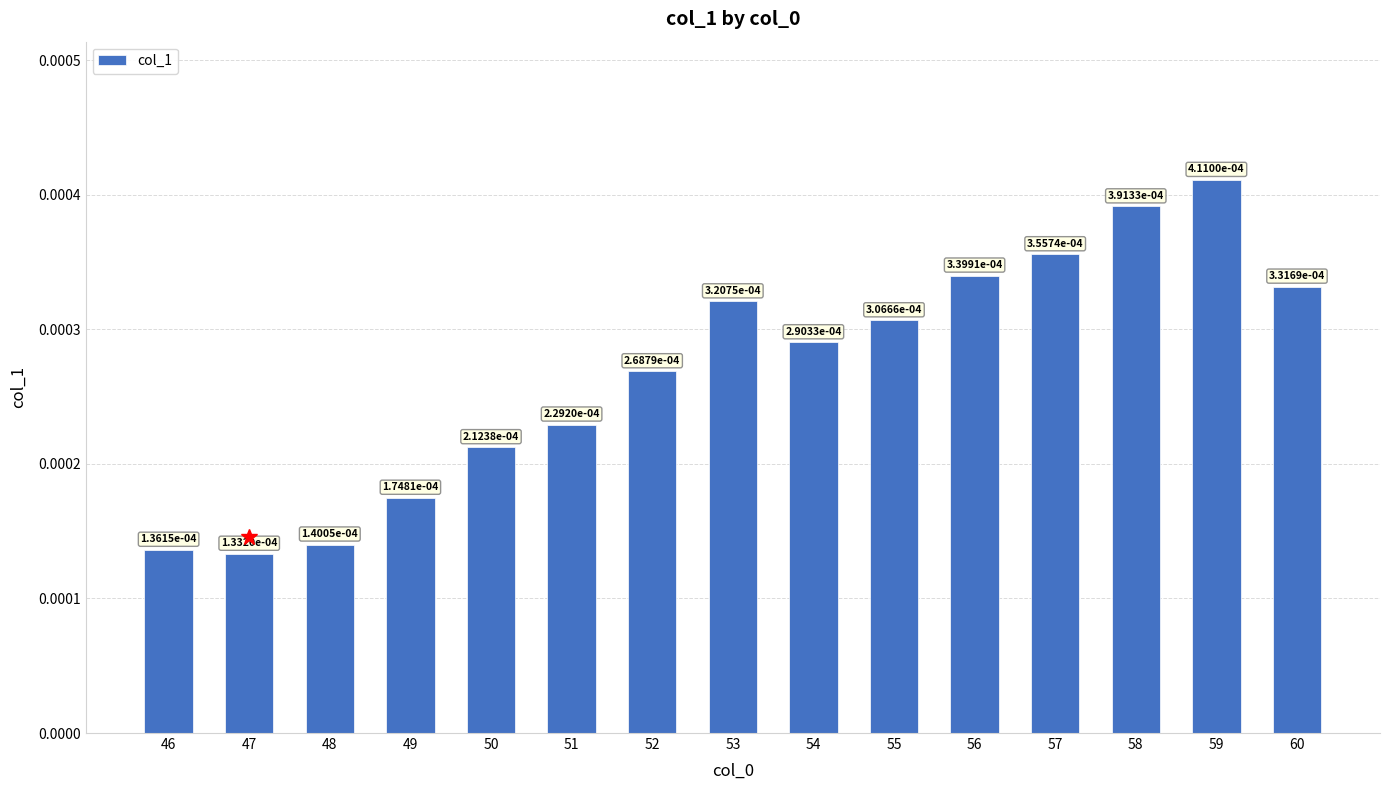

How many bars are there in total?

15